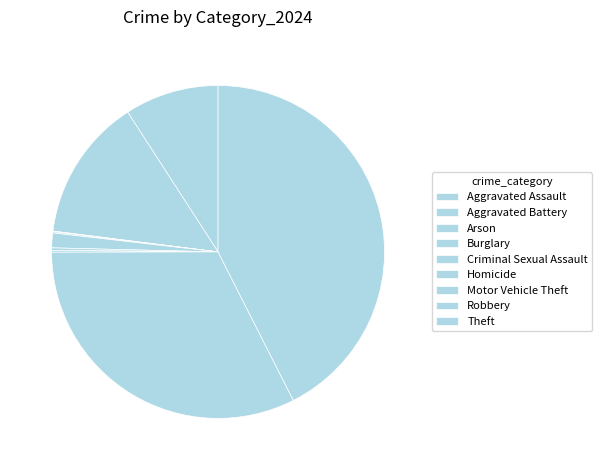

To the nearest percent, what is the difference between the largest and smallest slice percentages?

42%